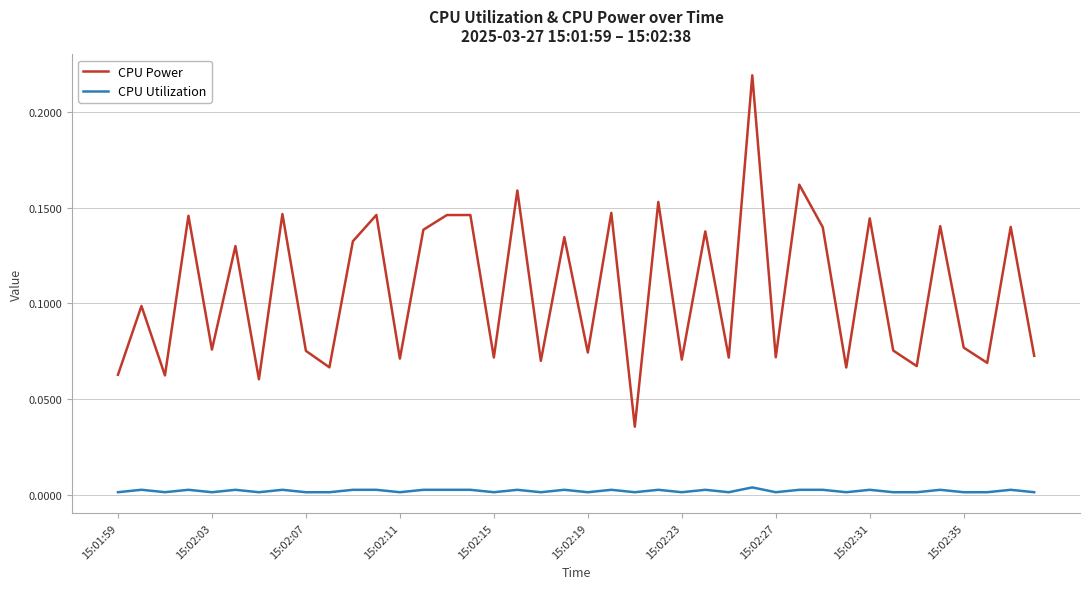

Which series has the widest spread of values?

CPU Power